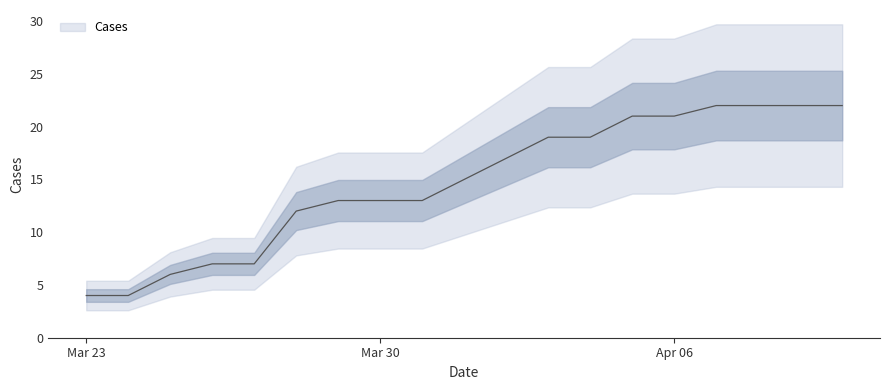

What is the average value?

15